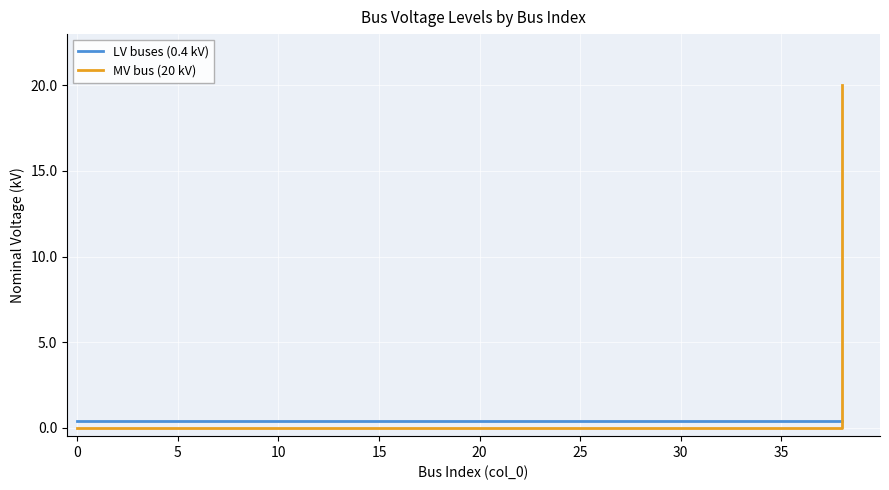

List the series in order of their peak value, lowest first.

LV buses (0.4 kV), MV bus (20 kV)